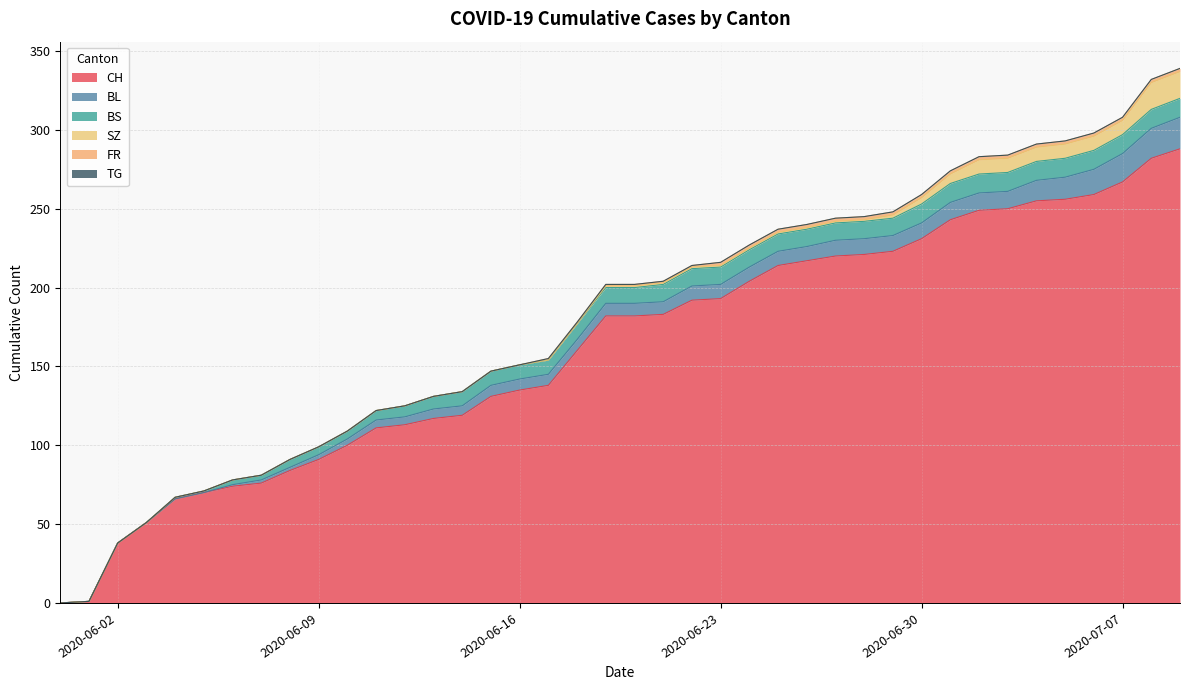

At which category does the chart reach its minimum across all series?

2020-05-31